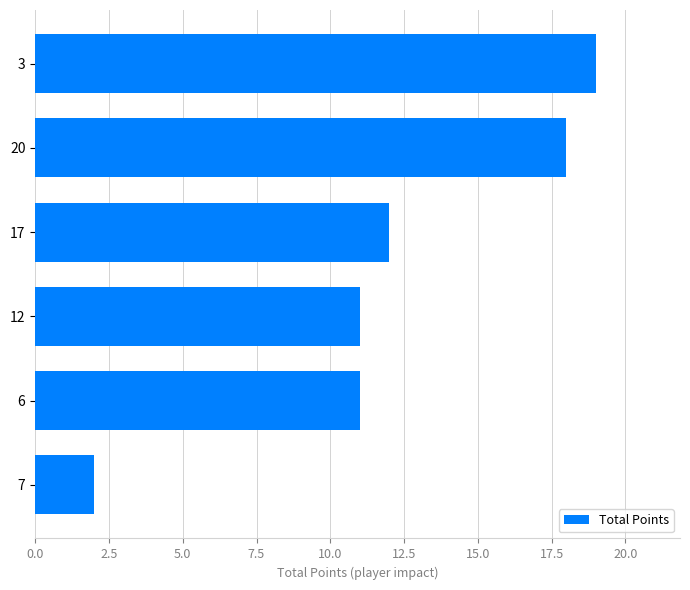

Read the value at 20.

18